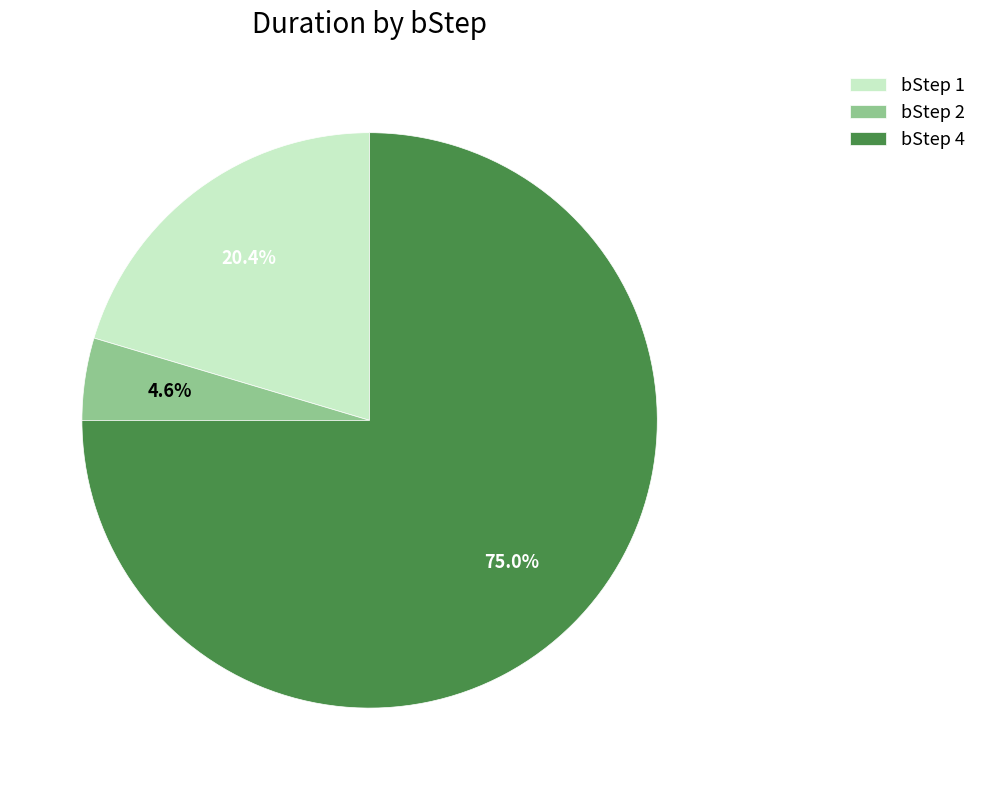

Rank the categories by value from lowest to highest.

bStep 2, bStep 1, bStep 4